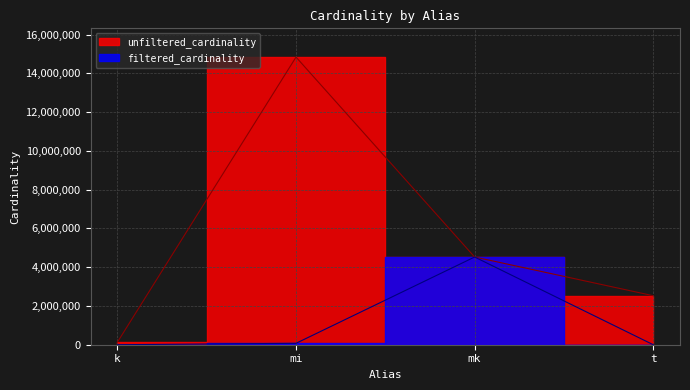

Reading right to left, transcribe all the data shown in this chart.

unfiltered_cardinality: t=2528312	mk=4523930	mi=14835720	k=134170
filtered_cardinality: t=533	mk=4523930	mi=73047	k=7